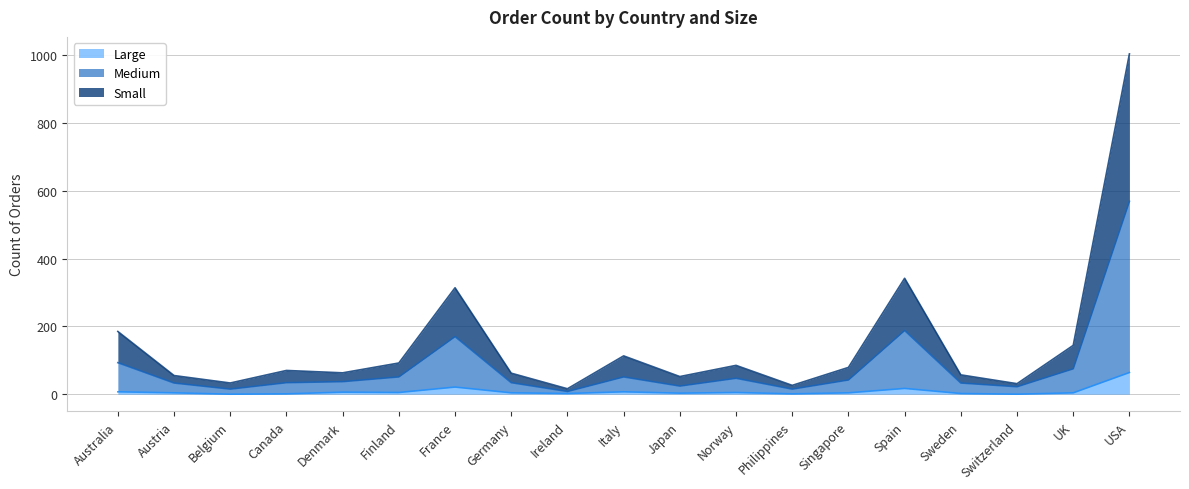

What is the total value across all series at USA?

1004